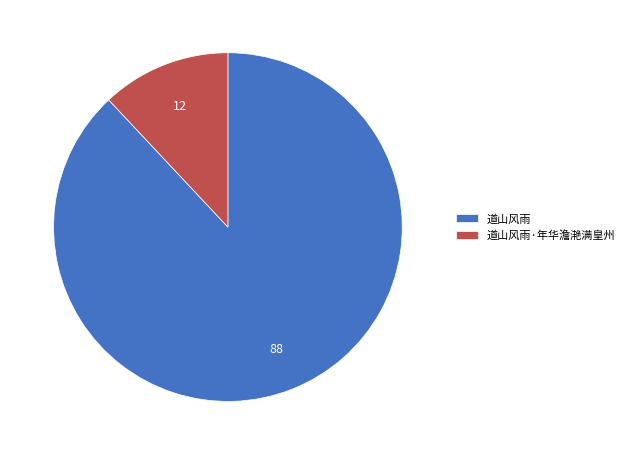

Is it true that 道山风雨·年华澹滟满皇州 is 1% of the pie?

False